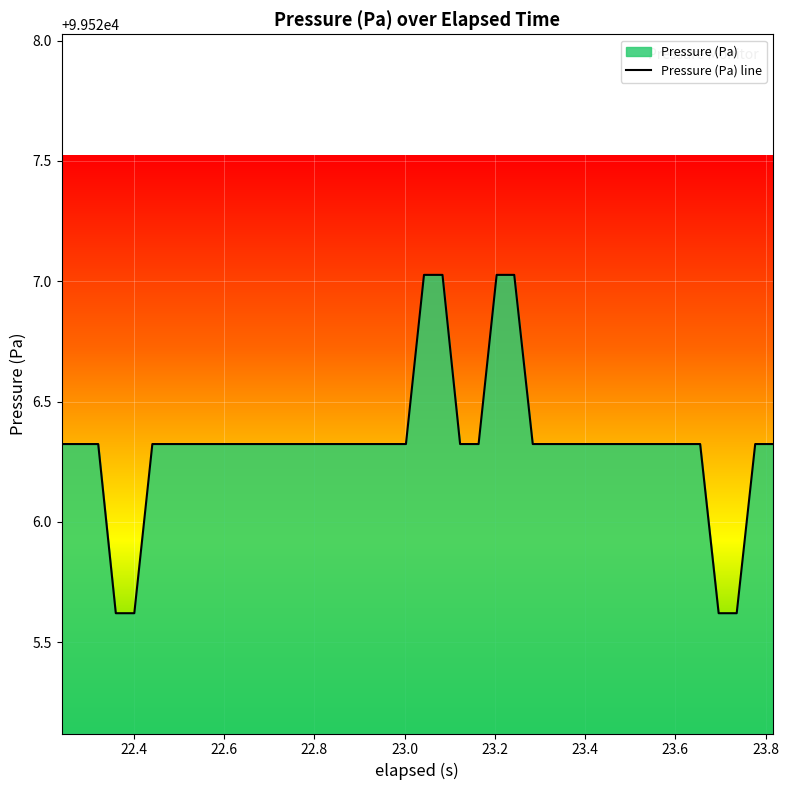

What is the difference between the maximum and minimum values?

1.4